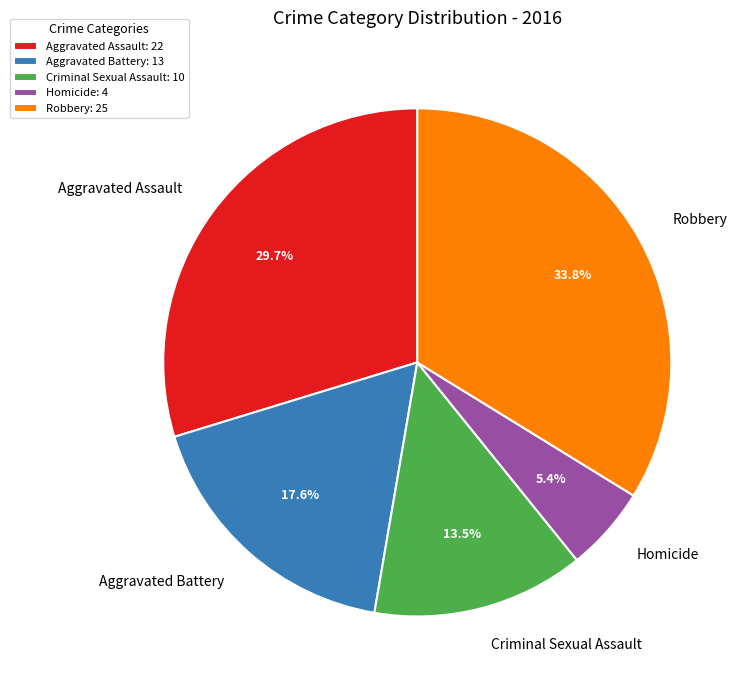

How many segments does this pie chart have?

5